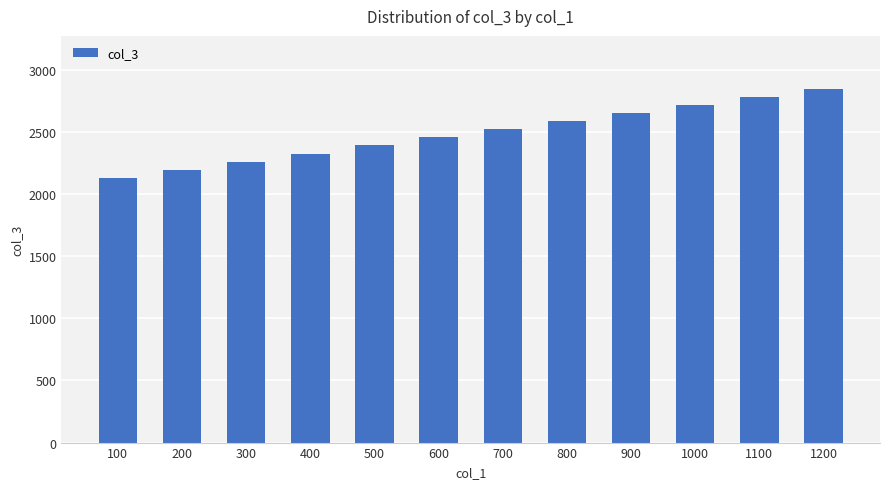

Approximately how many times larger is the value at 800 compared to 900?

1.0